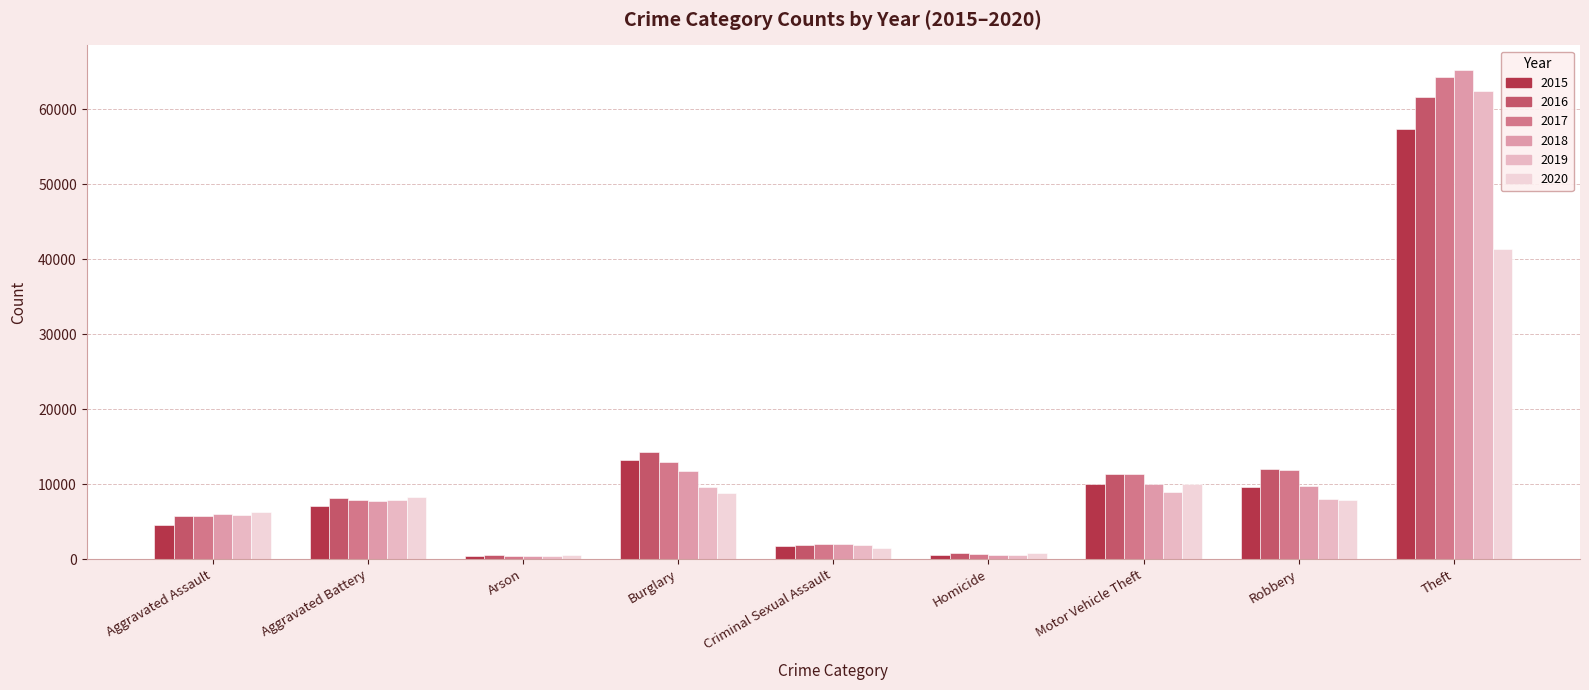

Count the number of categories in the chart.

9